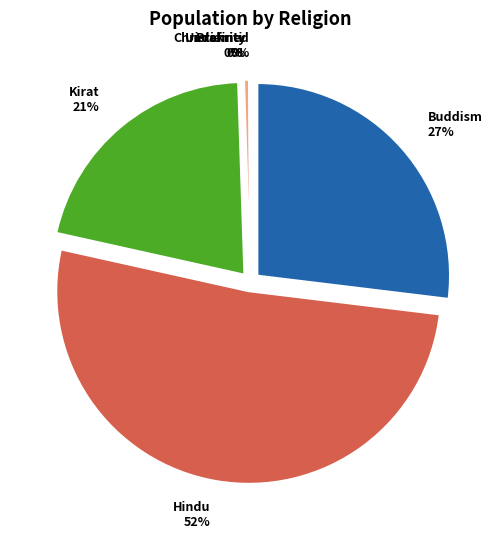

What is the largest slice in the pie chart?

Hindu